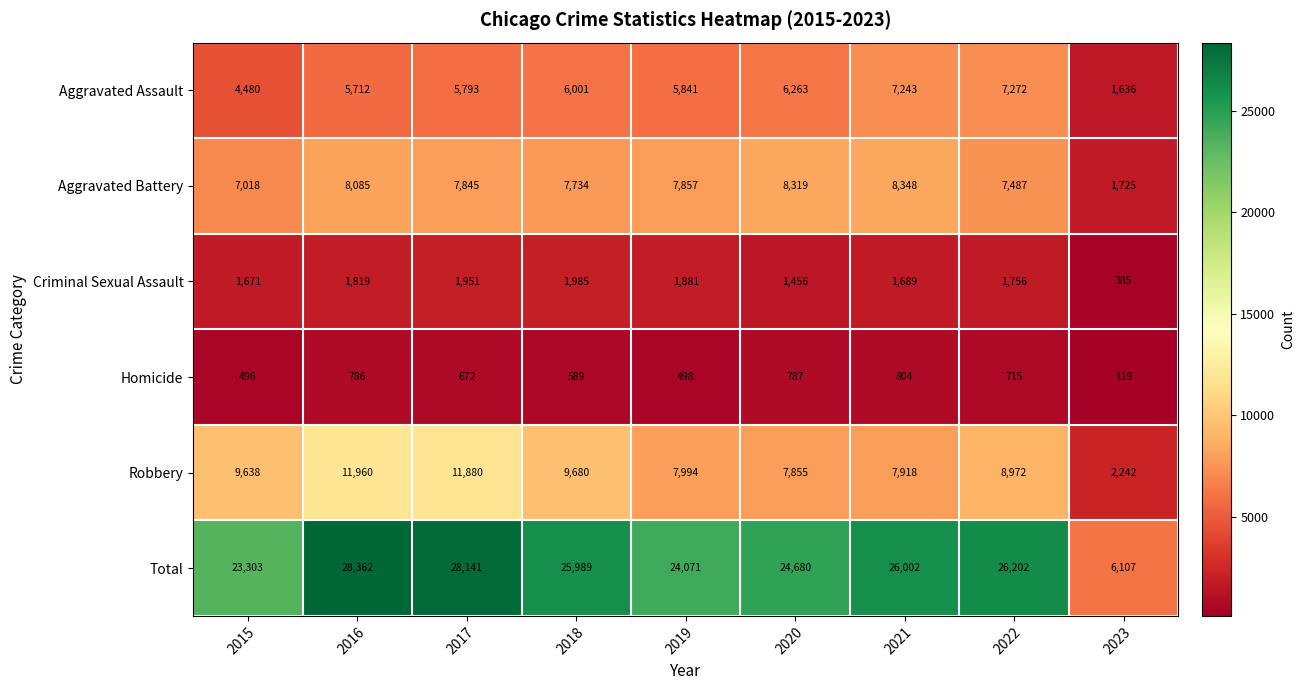

Which label corresponds to the largest value in the chart?

2016